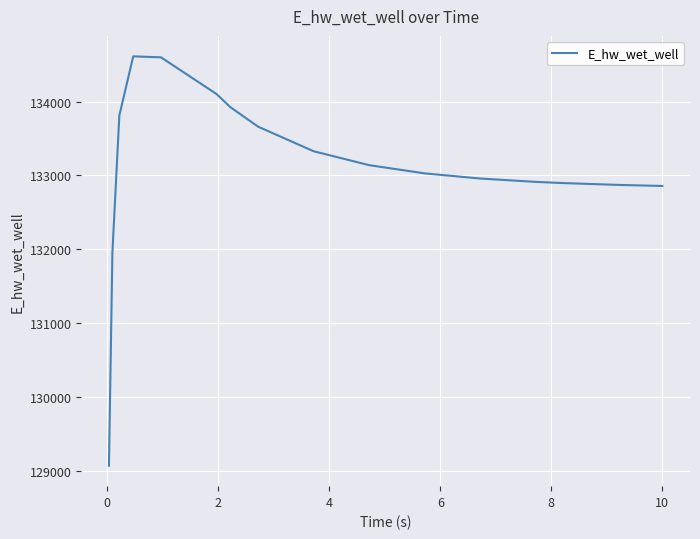

How many categories are shown in the chart?

16